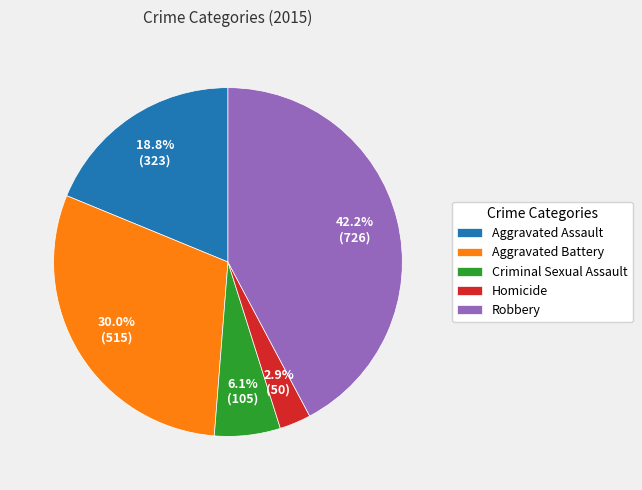

What is the largest slice in the pie chart?

Robbery